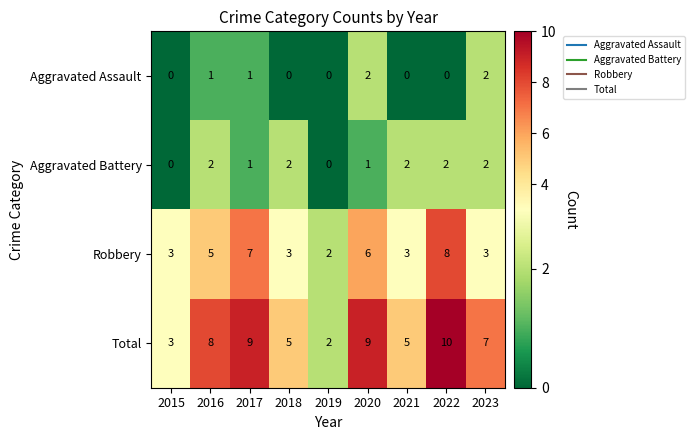

What is the difference between the highest and lowest values at 2015?

3